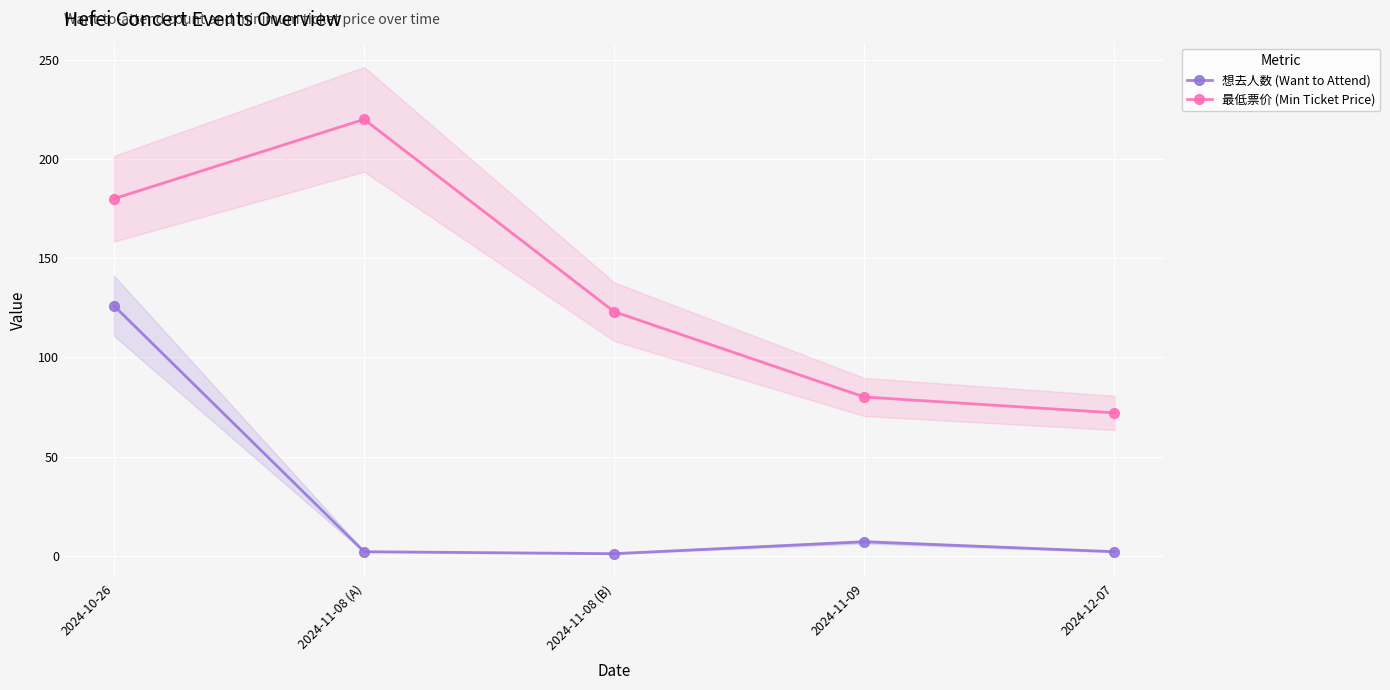

True or false: 想去人数 (Want to Attend) has a value of 1 at 2024-11-08 (B).

True